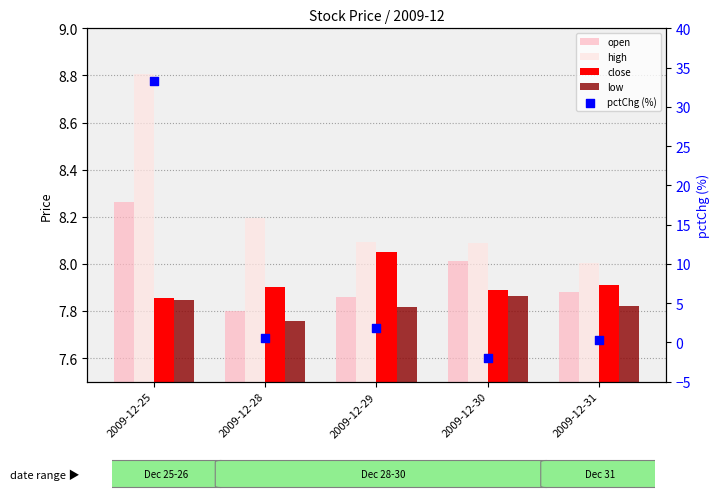

Which series contains the lowest Y value?

pctChg (%)